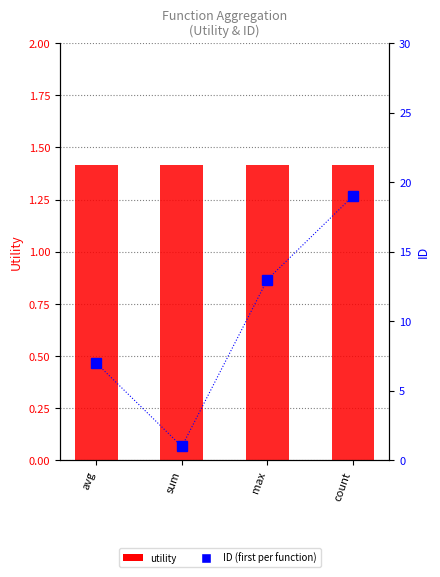

Rank the series at max from highest to lowest value.

ID (first per function), utility